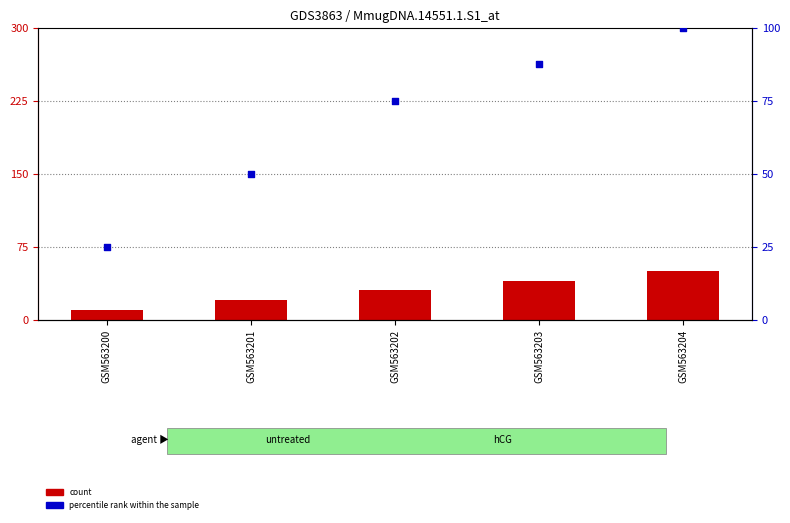

Which series has the widest spread of Y values?

percentile rank within the sample